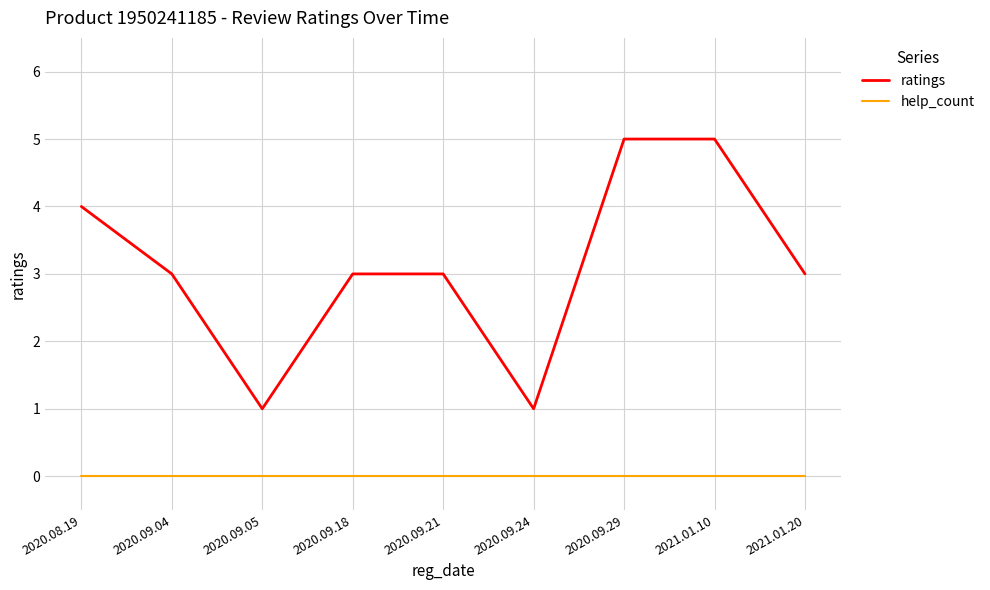

What position from the left is 2020.09.29?

7